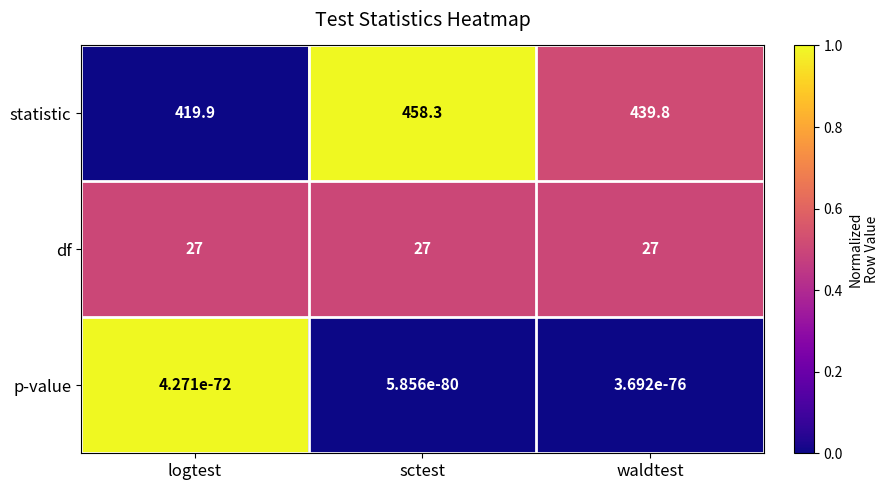

What is the approximate value of statistic at sctest?

458.3